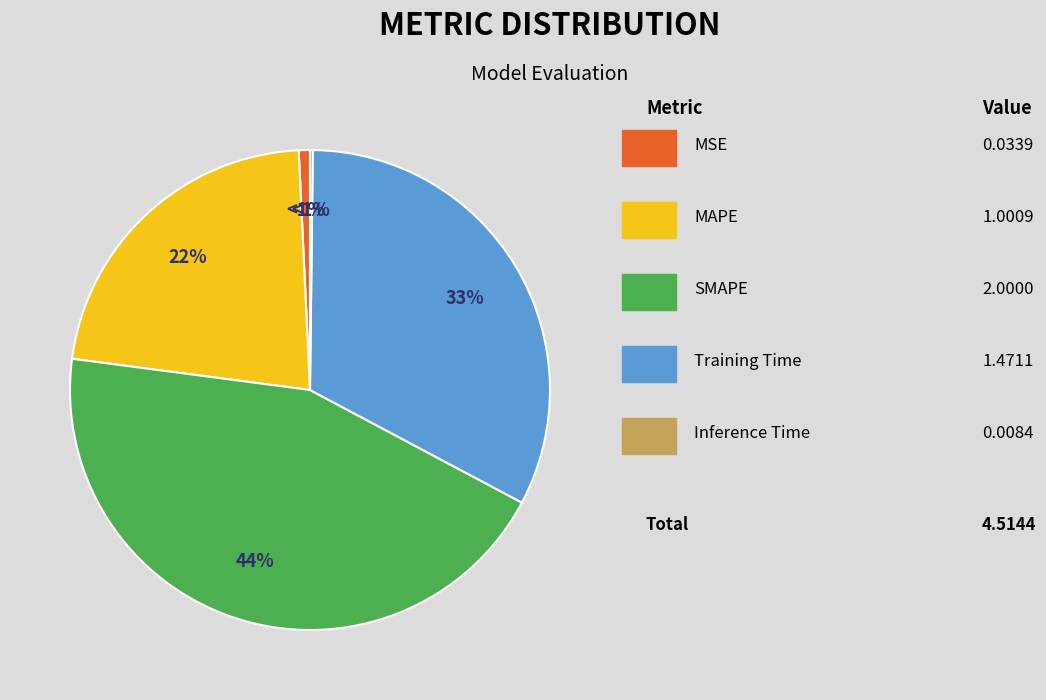

To the nearest percent, what percentage of the pie is SMAPE?

44%